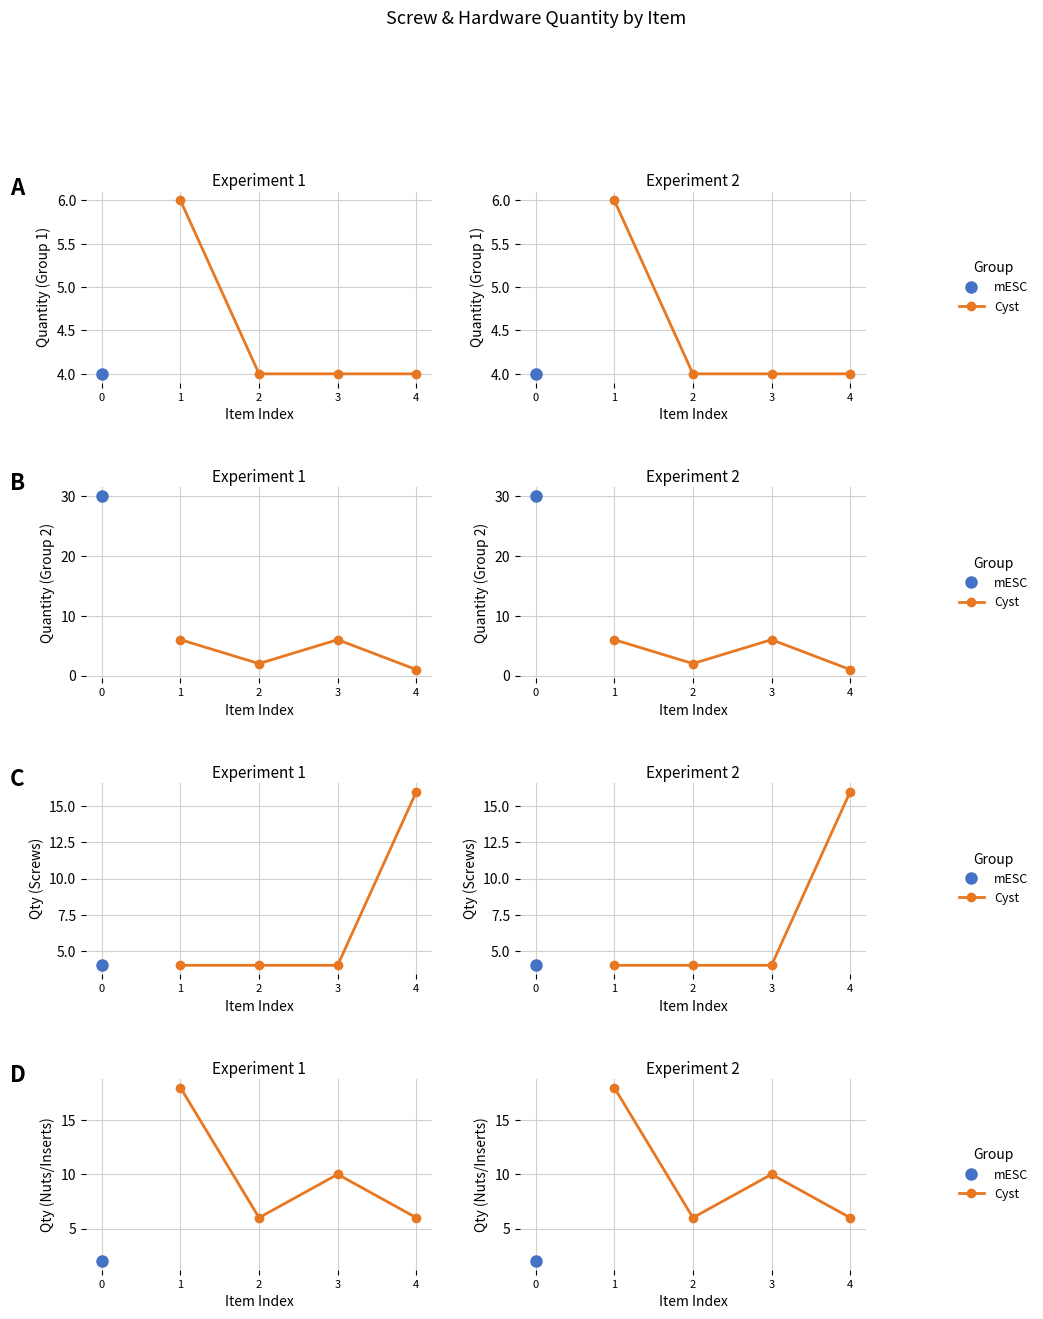

At which category does the data reach its first local peak?

3